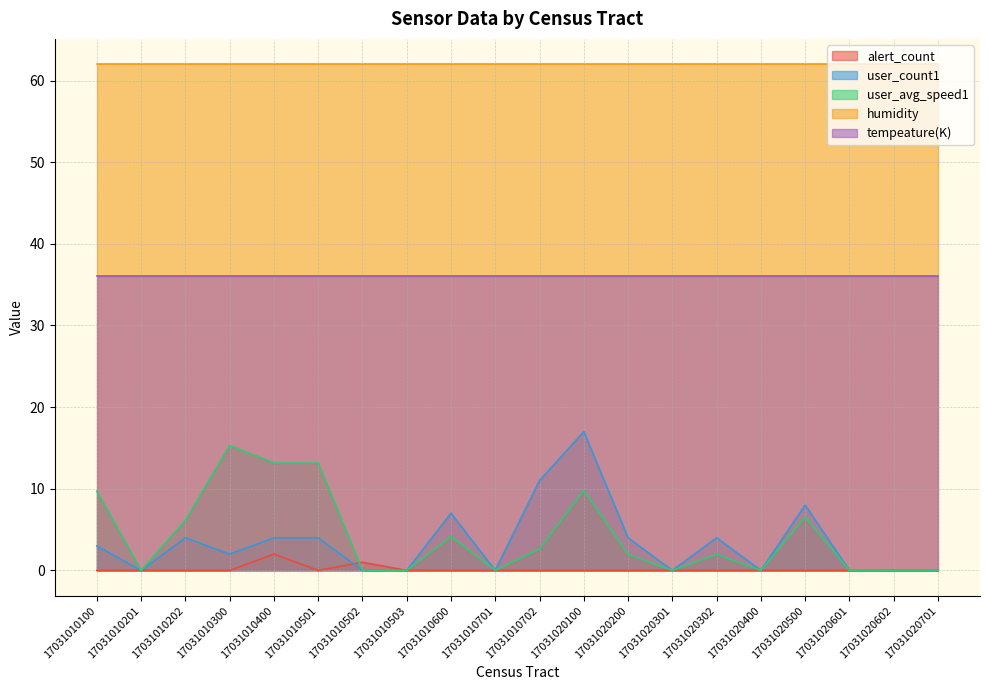

Is it true that user_avg_speed1 equals 0.0 at 17031020701?

True